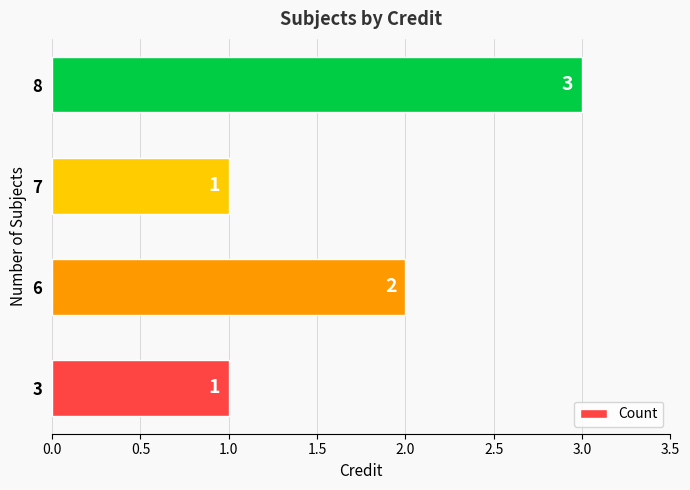

Count the number of categories in the chart.

4